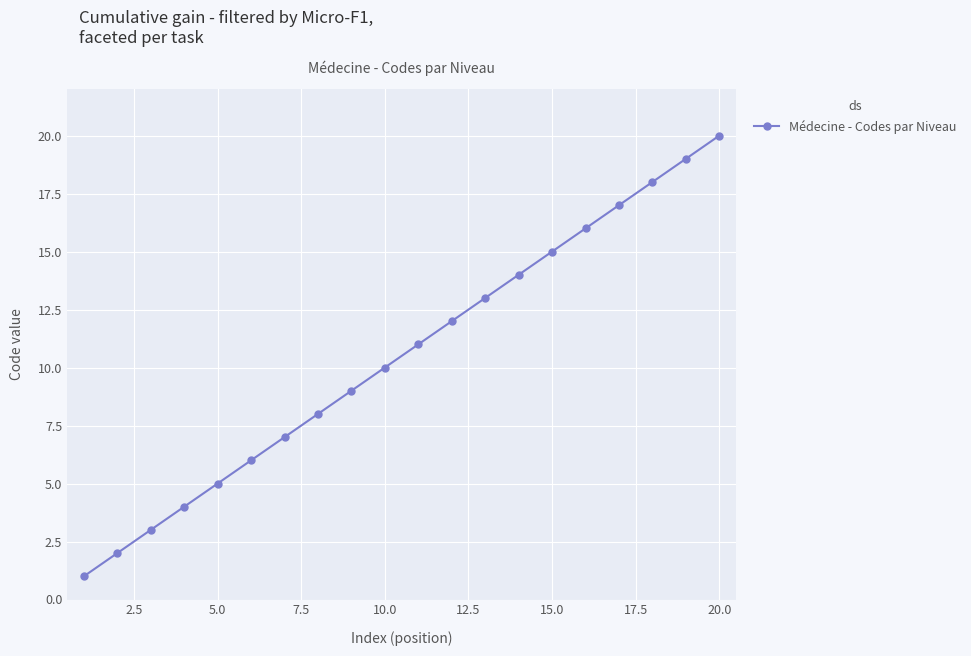

What is the maximum value shown in the chart?

20